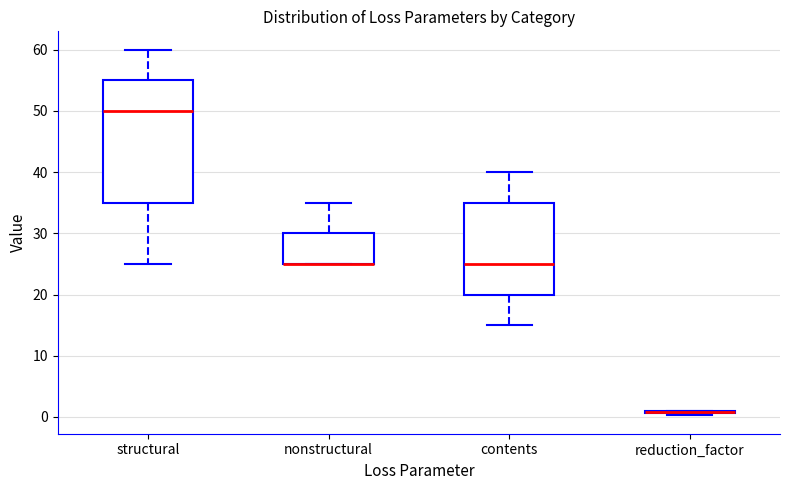

Which box is the tallest, from its lower edge to its upper edge?

structural